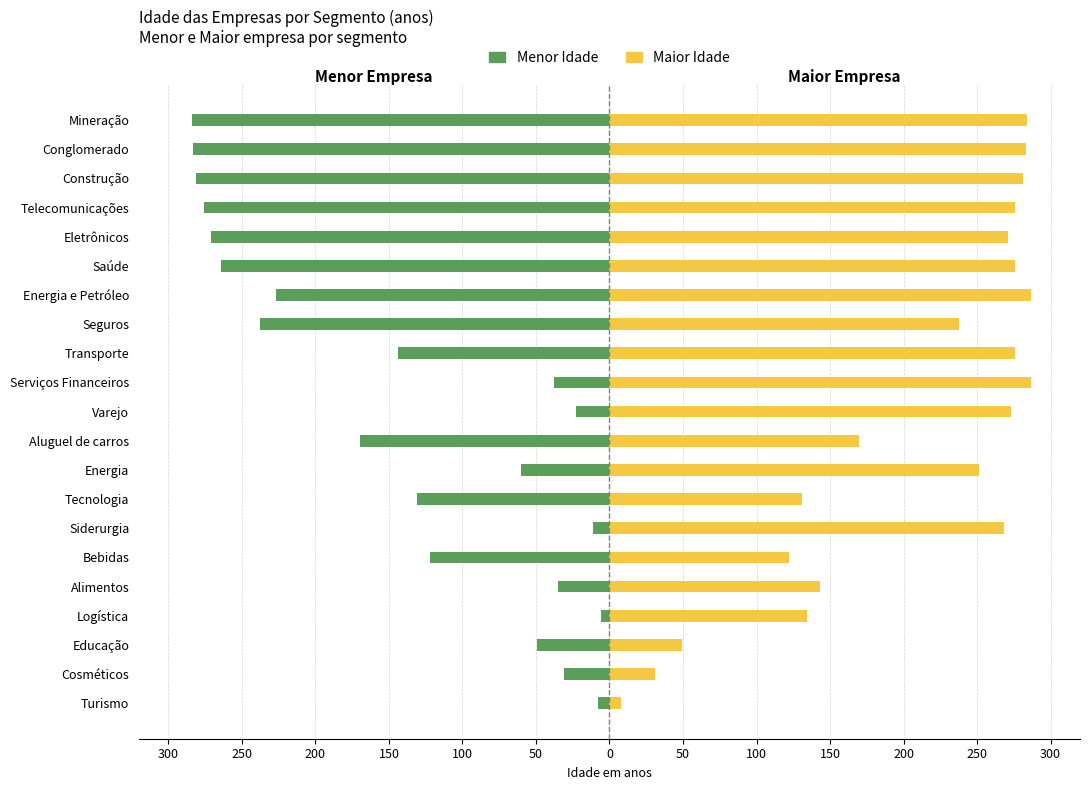

What is the smallest value displayed?

-284